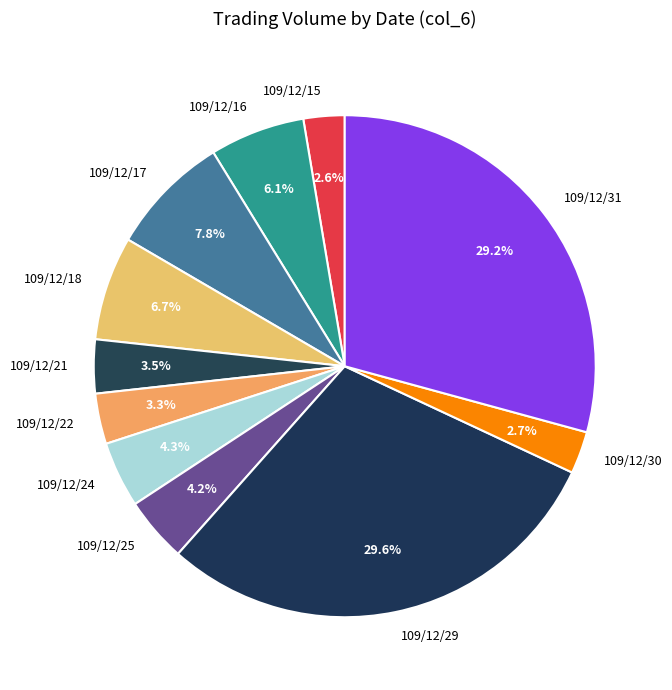

Do 109/12/16 and 109/12/29 together represent more than half of the pie?

No